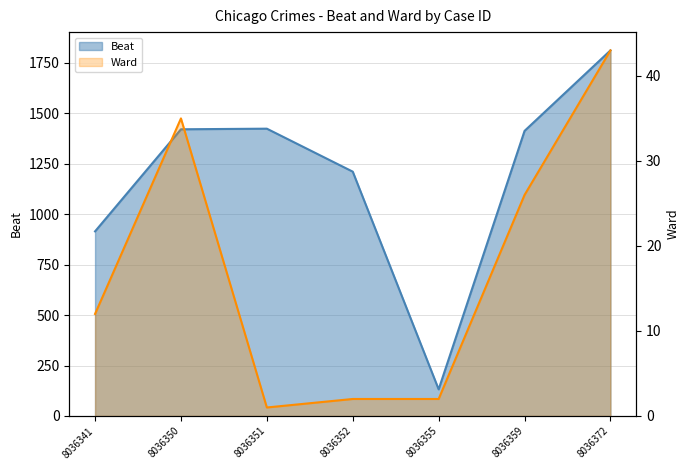

Which has a higher value, 8036352 or 8036372?

8036372